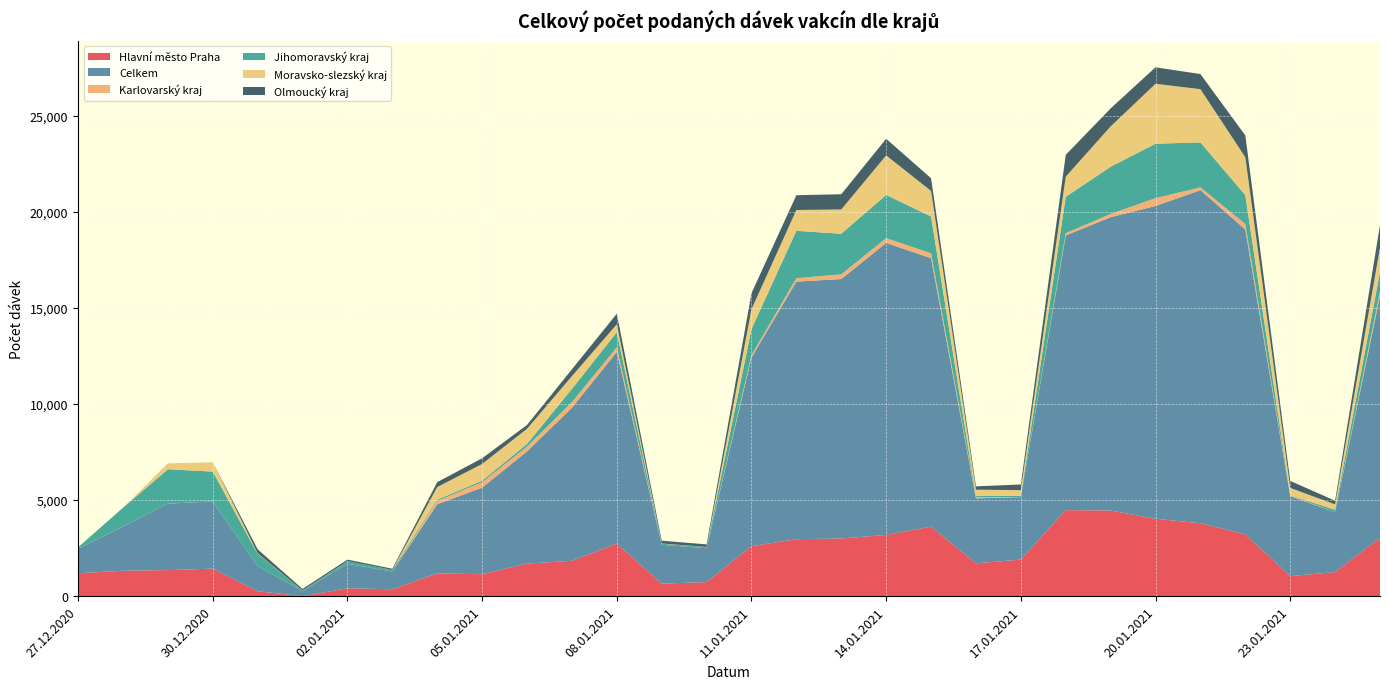

Reading right to left, extract all data points from this chart.

Hlavní město Praha: 25.01.2021=3037	24.01.2021=1253	23.01.2021=1040	22.01.2021=3215	21.01.2021=3793	20.01.2021=4028	19.01.2021=4454	18.01.2021=4476	17.01.2021=1902	16.01.2021=1711	15.01.2021=3620	14.01.2021=3184	13.01.2021=3002	12.01.2021=2964	11.01.2021=2599	10.01.2021=732	09.01.2021=651	08.01.2021=2735	07.01.2021=1838	06.01.2021=1694	05.01.2021=1142	04.01.2021=1186	03.01.2021=360	02.01.2021=412	01.01.2021=1	31.12.2020=256	30.12.2020=1433	29.12.2020=1356	28.12.2020=1322	27.12.2020=1192
Celkem: 25.01.2021=12584	24.01.2021=3113	23.01.2021=4165	22.01.2021=15862	21.01.2021=17332	20.01.2021=16272	19.01.2021=15264	18.01.2021=14291	17.01.2021=3244	16.01.2021=3380	15.01.2021=13964	14.01.2021=15196	13.01.2021=13497	12.01.2021=13402	11.01.2021=9819	10.01.2021=1760	09.01.2021=2020	08.01.2021=9974	07.01.2021=7964	06.01.2021=5839	05.01.2021=4504	04.01.2021=3595	03.01.2021=920	02.01.2021=1273	01.01.2021=265	31.12.2020=1306	30.12.2020=3493	29.12.2020=3456	28.12.2020=2300	27.12.2020=1273
Karlovarský kraj: 25.01.2021=221	24.01.2021=0	23.01.2021=38	22.01.2021=286	21.01.2021=144	20.01.2021=410	19.01.2021=167	18.01.2021=119	17.01.2021=1	16.01.2021=72	15.01.2021=257	14.01.2021=247	13.01.2021=244	12.01.2021=178	11.01.2021=122	10.01.2021=0	09.01.2021=0	08.01.2021=242	07.01.2021=290	06.01.2021=253	05.01.2021=284	04.01.2021=176	03.01.2021=0	02.01.2021=0	01.01.2021=0	31.12.2020=0	30.12.2020=1	29.12.2020=0	28.12.2020=0	27.12.2020=1
Jihomoravský kraj: 25.01.2021=1030	24.01.2021=126	23.01.2021=12	22.01.2021=1501	21.01.2021=2340	20.01.2021=2830	19.01.2021=2457	18.01.2021=1893	17.01.2021=67	16.01.2021=50	15.01.2021=1914	14.01.2021=2249	13.01.2021=2114	12.01.2021=2464	11.01.2021=1363	10.01.2021=69	09.01.2021=58	08.01.2021=781	07.01.2021=692	06.01.2021=132	05.01.2021=77	04.01.2021=62	03.01.2021=87	02.01.2021=138	01.01.2021=31	31.12.2020=639	30.12.2020=1553	29.12.2020=1792	28.12.2020=978	27.12.2020=75
Moravsko-slezský kraj: 25.01.2021=1266	24.01.2021=280	23.01.2021=377	22.01.2021=1974	21.01.2021=2768	20.01.2021=3119	19.01.2021=2098	18.01.2021=1046	17.01.2021=301	16.01.2021=327	15.01.2021=1328	14.01.2021=2056	13.01.2021=1262	12.01.2021=1084	11.01.2021=1027	10.01.2021=1	09.01.2021=12	08.01.2021=416	07.01.2021=661	06.01.2021=790	05.01.2021=871	04.01.2021=657	03.01.2021=0	02.01.2021=0	01.01.2021=0	31.12.2020=24	30.12.2020=487	29.12.2020=306	28.12.2020=0	27.12.2020=1
Olmoucký kraj: 25.01.2021=1169	24.01.2021=194	23.01.2021=364	22.01.2021=1135	21.01.2021=788	20.01.2021=857	19.01.2021=937	18.01.2021=1136	17.01.2021=296	16.01.2021=174	15.01.2021=661	14.01.2021=864	13.01.2021=793	12.01.2021=769	11.01.2021=835	10.01.2021=132	09.01.2021=145	08.01.2021=548	07.01.2021=357	06.01.2021=199	05.01.2021=296	04.01.2021=255	03.01.2021=61	02.01.2021=78	01.01.2021=79	31.12.2020=212	30.12.2020=0	29.12.2020=0	28.12.2020=0	27.12.2020=0